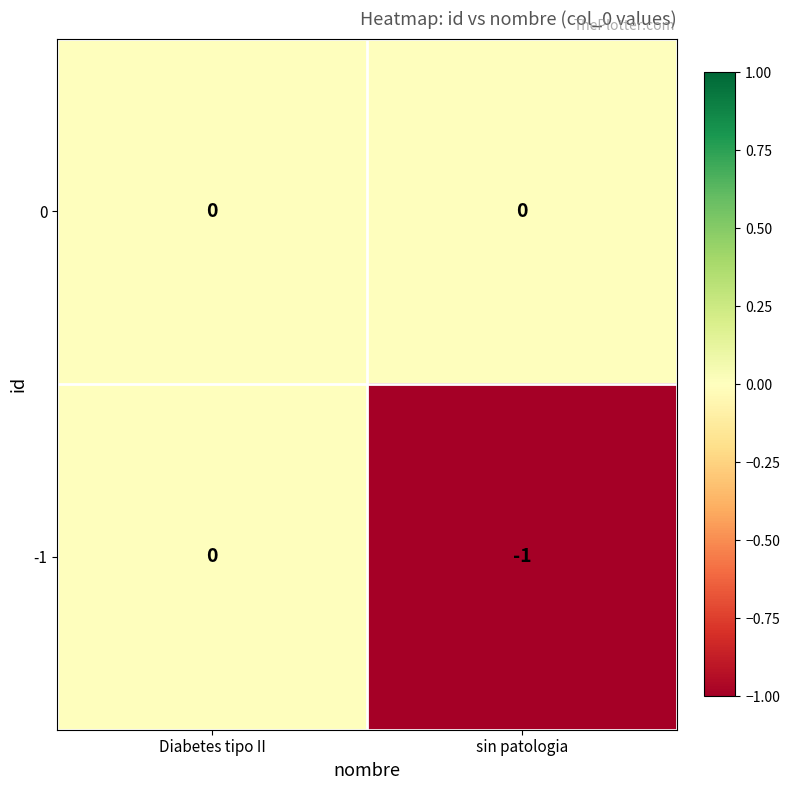

Is the value of 0 at sin patologia greater than the value of -1 at sin patologia?

Yes